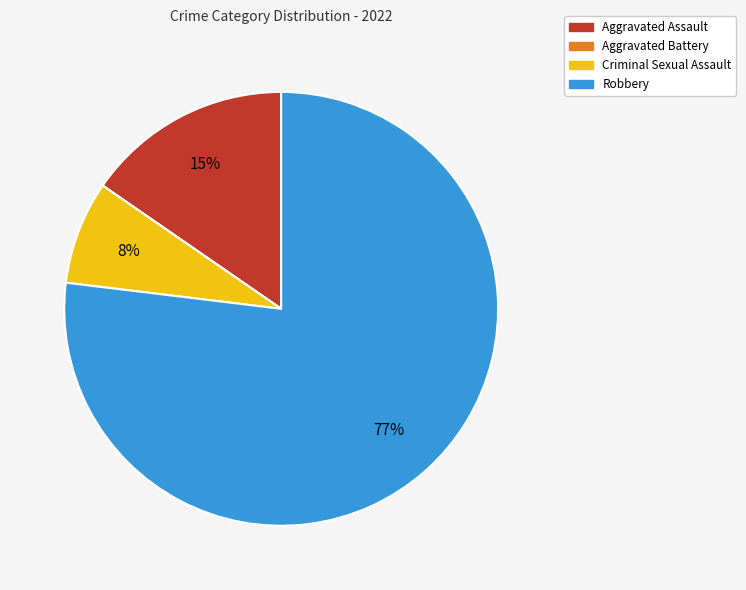

What percentage is the Robbery slice, to the nearest percent?

77%